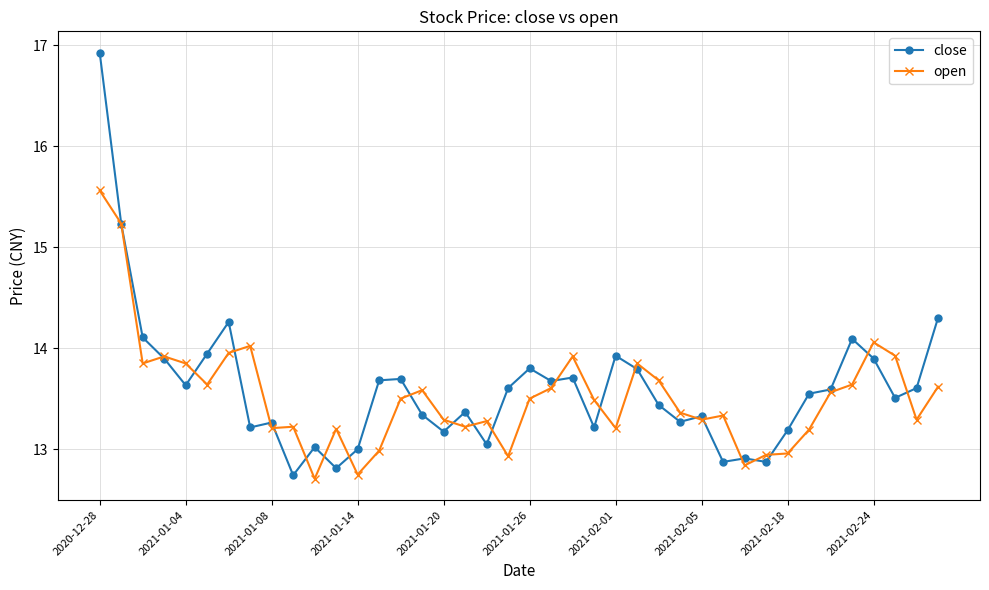

How many series are shown in this chart?

2